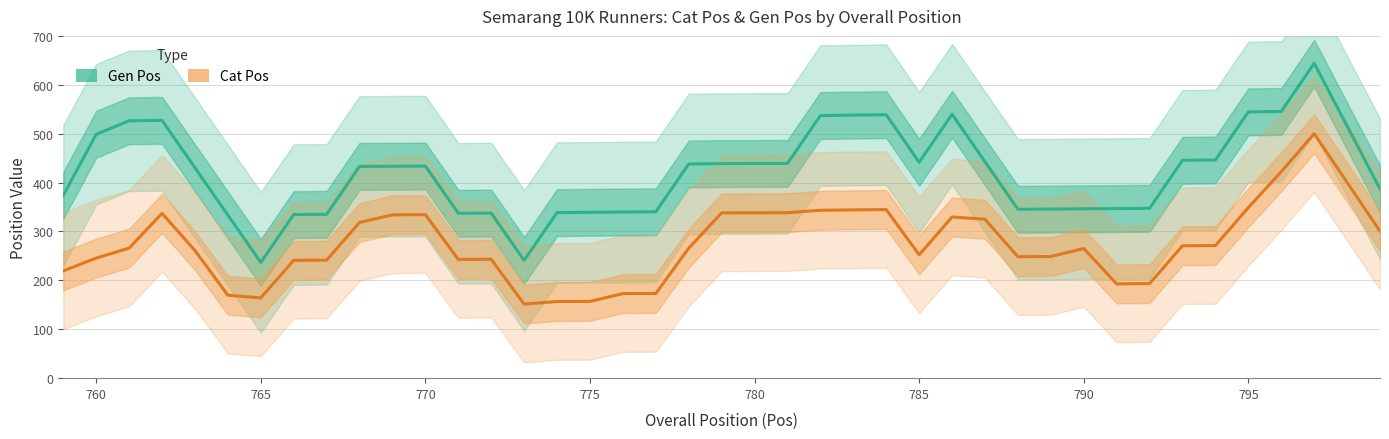

How many interior local valleys does the Gen Pos series have?

5